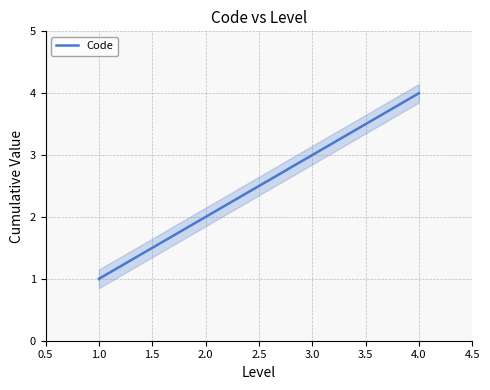

List the labels in order of Code value, largest first.

4.0, 3.0, 2.0, 1.0